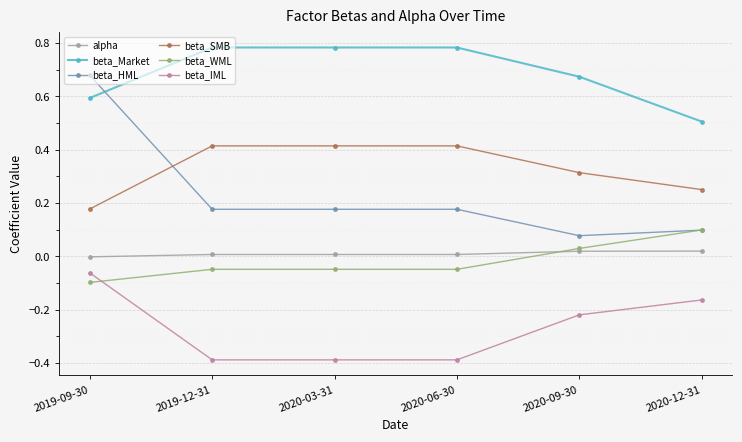

True or false: beta_IML and beta_SMB cross at least once.

False